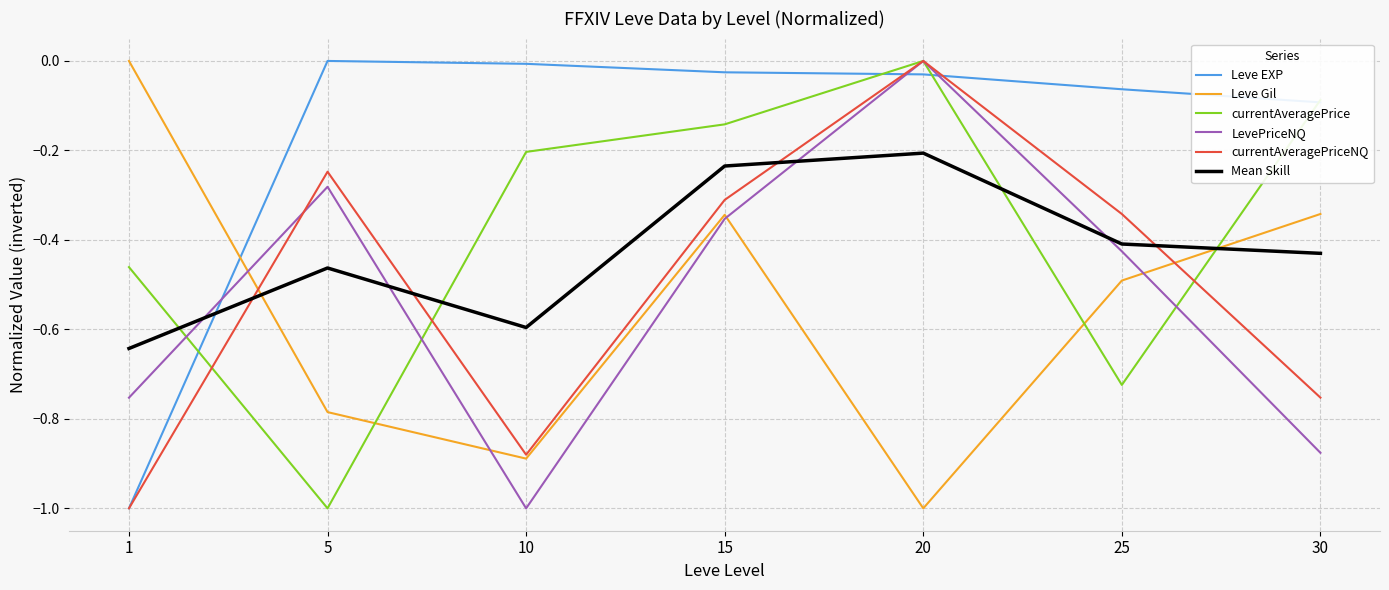

True or false: currentAveragePriceNQ has a value of -0.0 at 20.

True